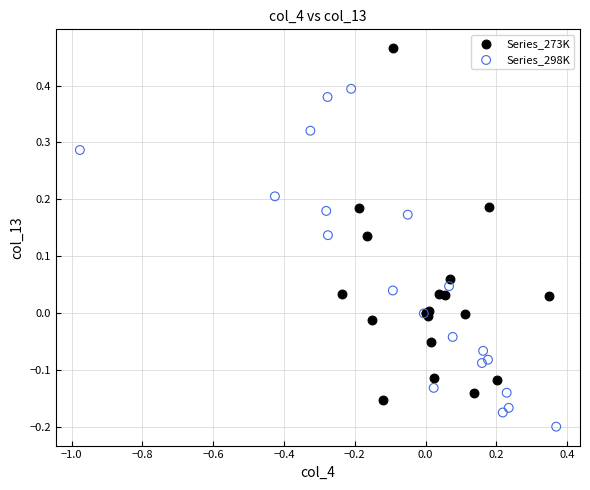

Which series contains the highest Y value?

Series_273K